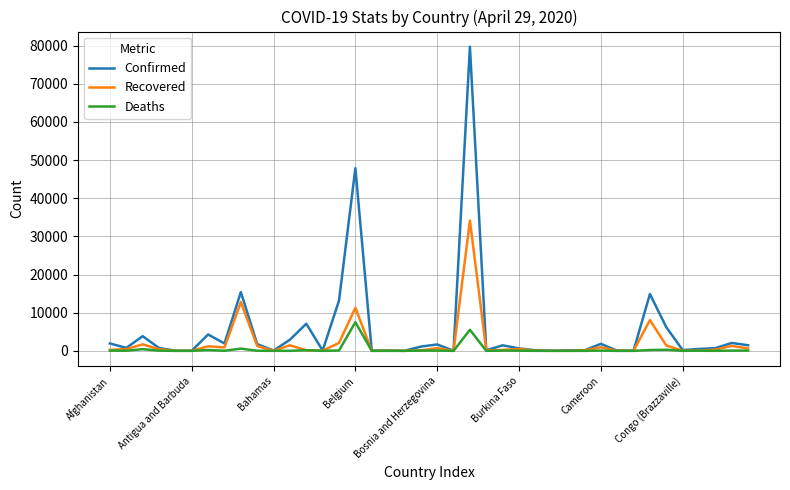

Rank the series by their maximum value, from lowest to highest.

Deaths, Recovered, Confirmed